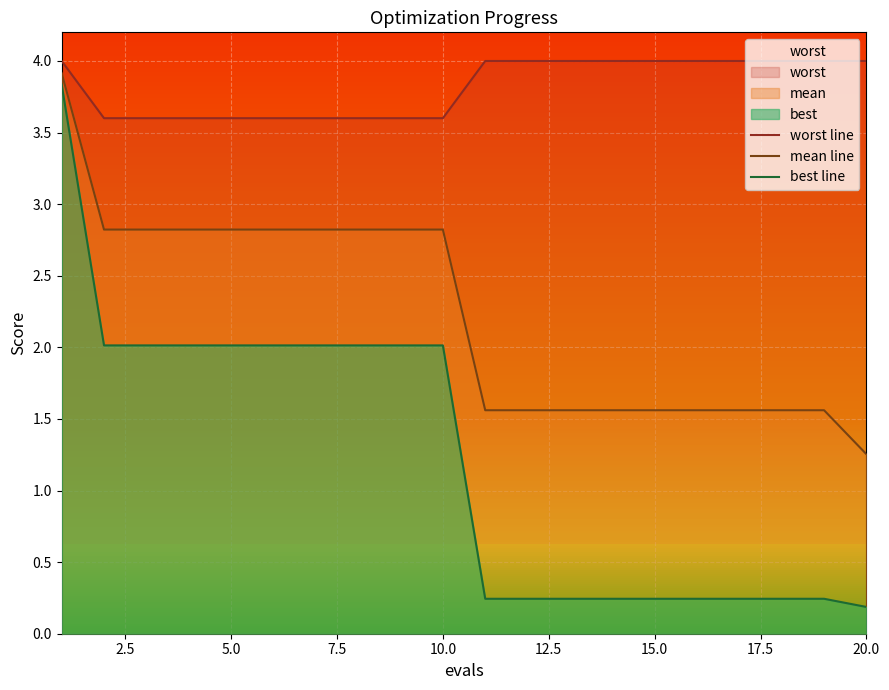

True or false: mean line and best line cross at least once.

False